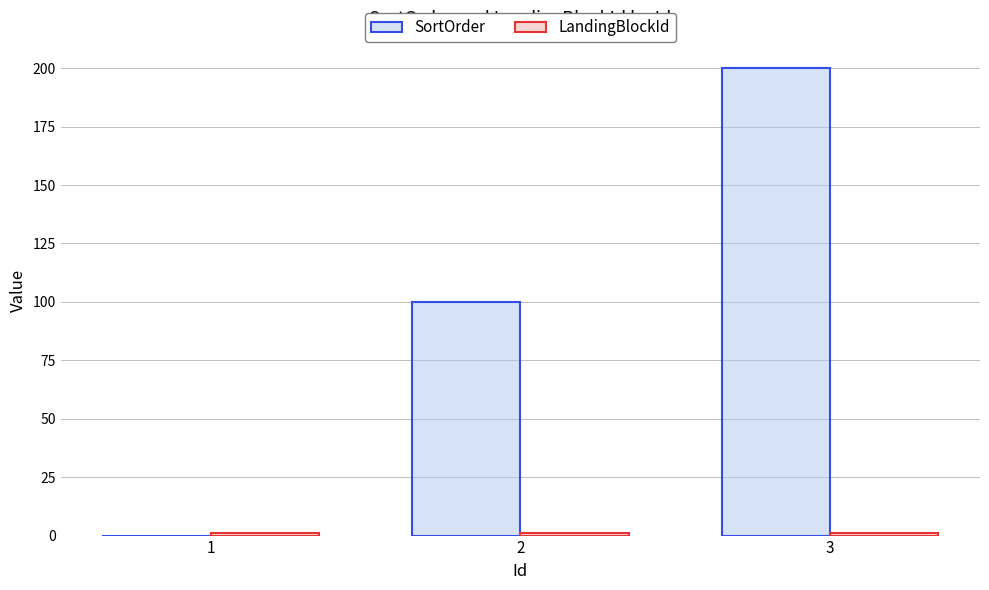

Between 2 and 3, which series saw the biggest shift?

SortOrder